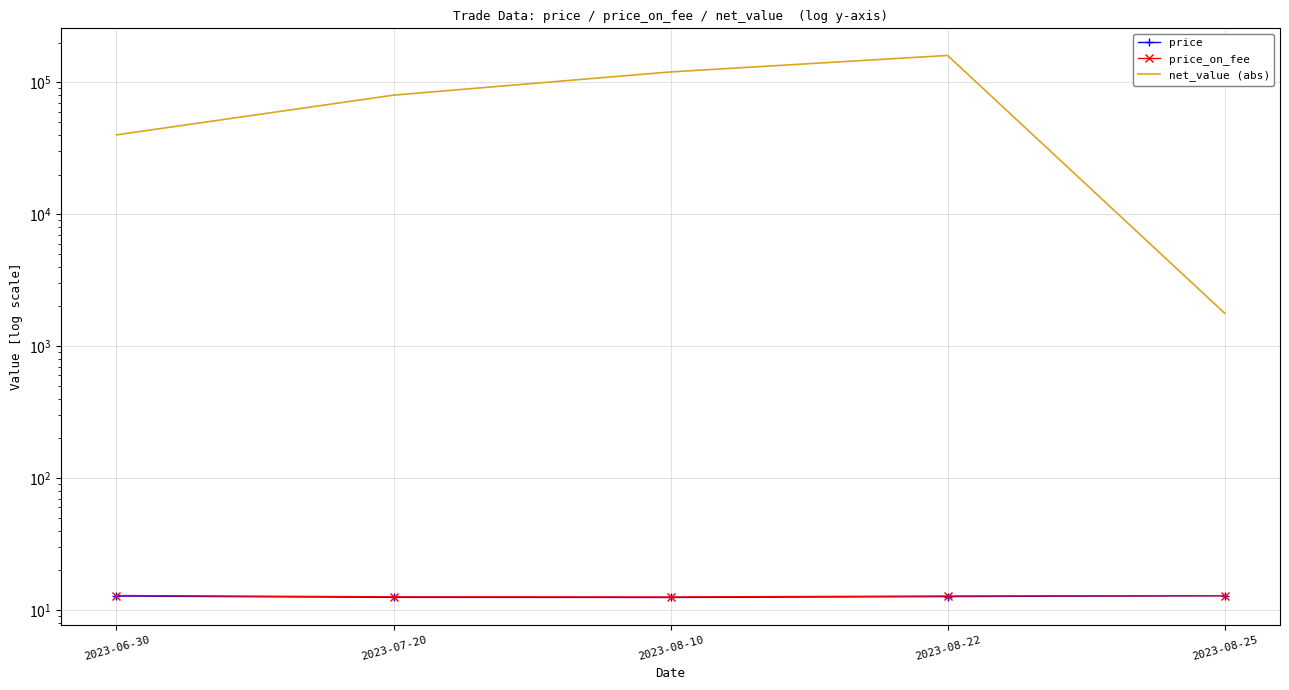

What is the minimum value shown in the chart?

12.4